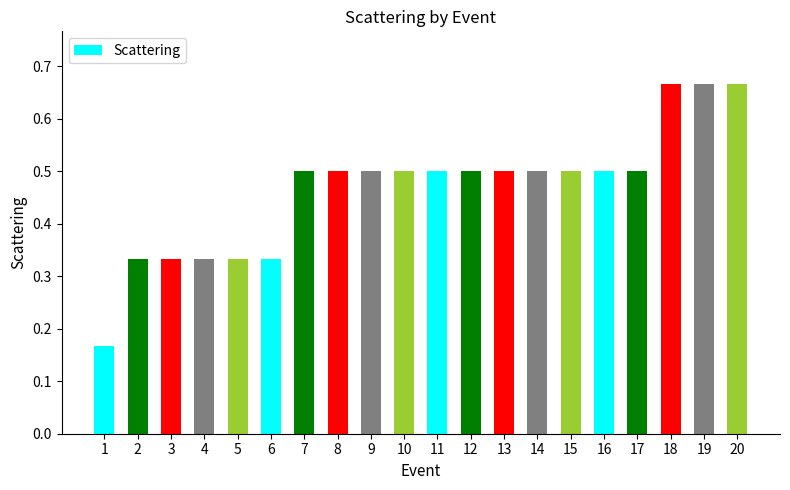

What is the value of the 7th bar from the left?

0.5